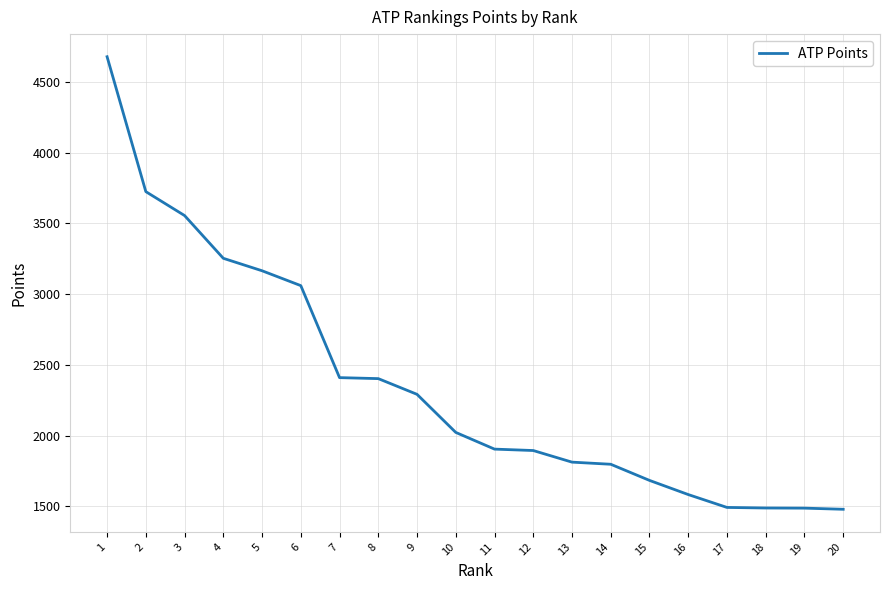

What is the change in value from 5 to 6?

-105